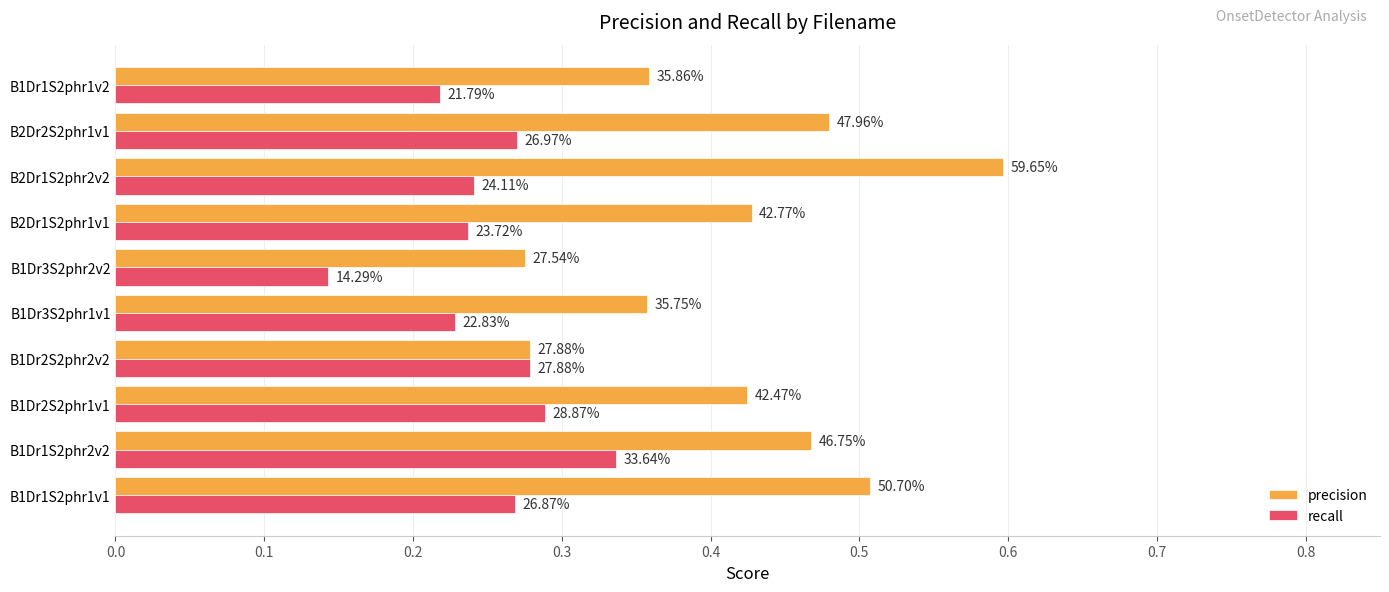

Are the bars horizontal?

Yes